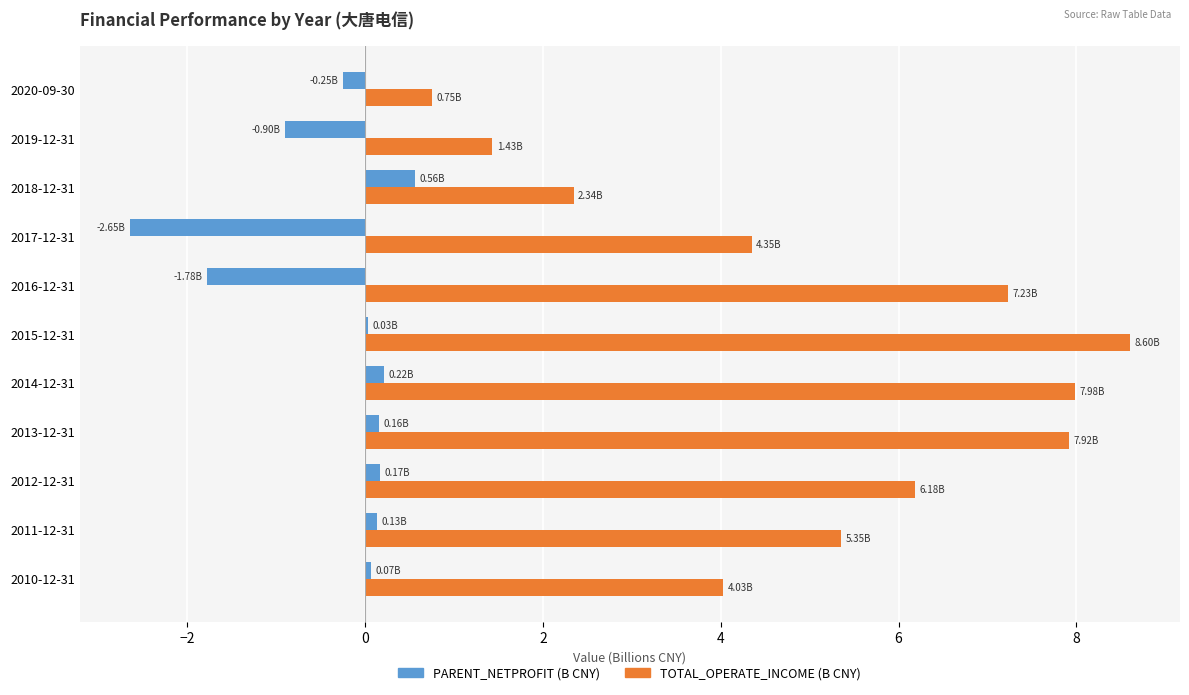

Which series has the largest total across all categories?

TOTAL_OPERATE_INCOME (B CNY)